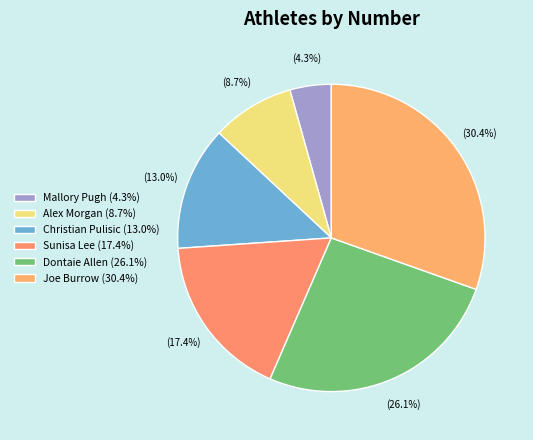

How many slices are in this pie chart?

6